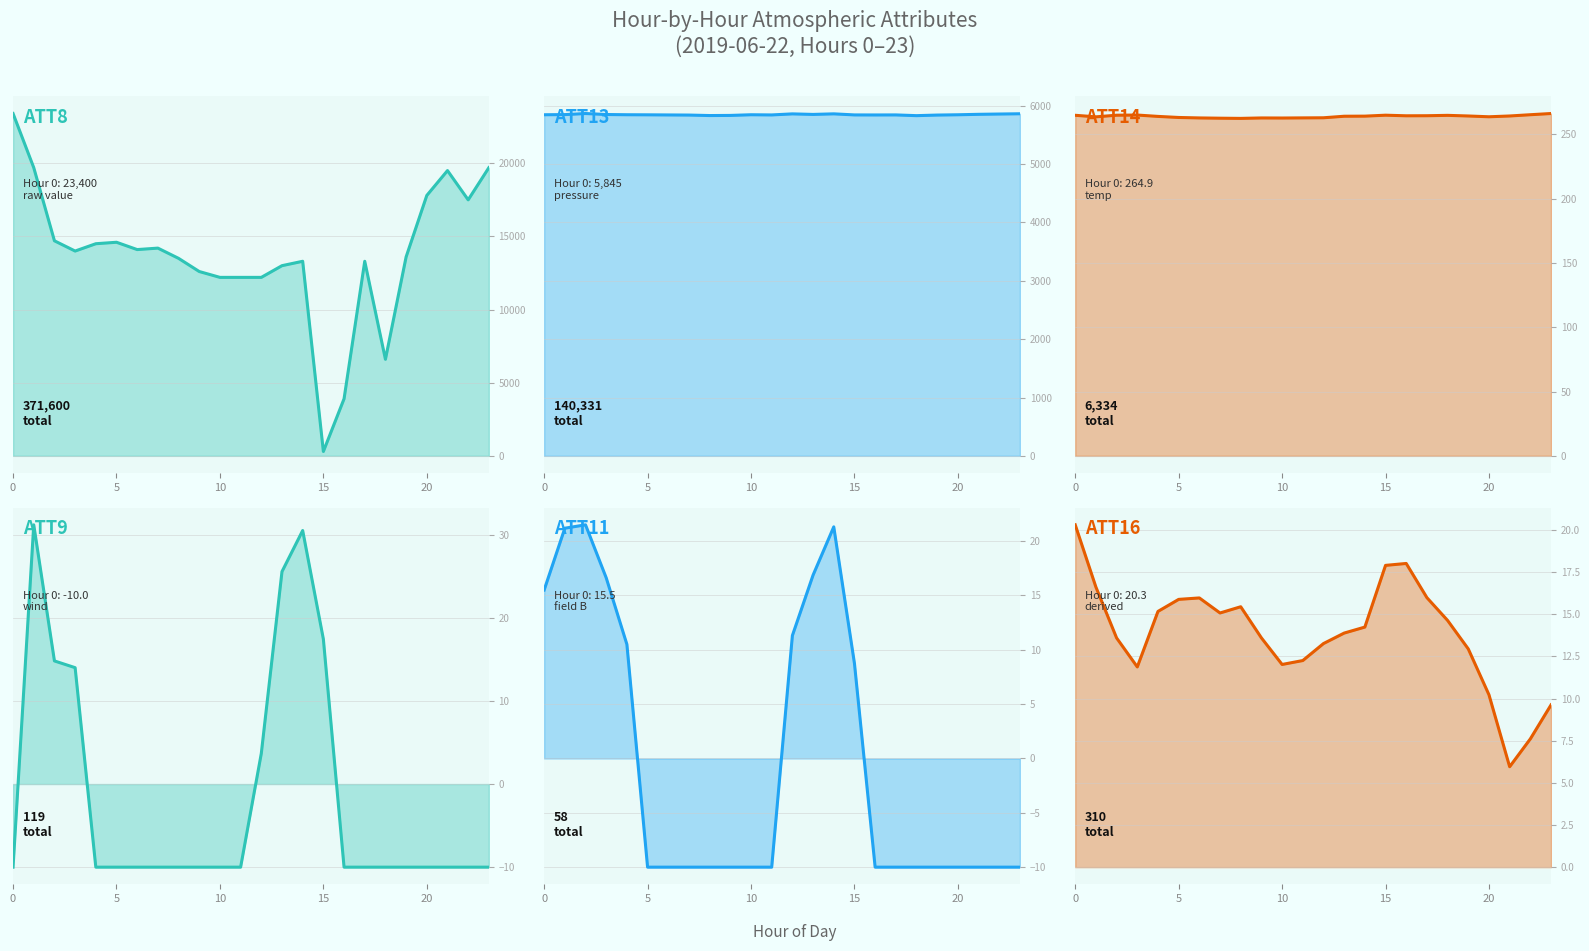

Reading right to left, what are all the values shown in this chart?

ATT8: 19700.0	17500.0	19500.0	17800.0	13600.0	6600.0	13300.0	3900.0	300.0	13300.0	13000.0	12200.0	12200.0	12200.0	12600.0	13500.0	14200.0	14100.0	14600.0	14500.0	14000.0	14700.0	19700.0	23400.0
ATT13: 5862.3	5857.9	5852.9	5845.1	5840.2	5830.0	5842.6	5841.8	5842.7	5860.9	5851.1	5860.4	5842.3	5845.5	5834.0	5831.8	5840.2	5842.2	5844.3	5845.7	5849.6	5866.6	5848.1	5845.5
ATT14: 266.3	265.4	264.4	263.8	264.4	264.9	264.6	264.5	265.0	264.3	264.2	263.0	262.9	262.8	262.9	262.5	262.7	262.9	263.2	264.1	265.1	265.0	263.7	264.9
ATT9: -10.0	-10.0	-10.0	-10.0	-10.0	-10.0	-10.0	-10.0	17.4	30.5	25.6	3.7	-10.0	-10.0	-10.0	-10.0	-10.0	-10.0	-10.0	-10.0	14.0	14.8	31.2	-10.0
ATT11: -10.0	-10.0	-10.0	-10.0	-10.0	-10.0	-10.0	-10.0	8.8	21.3	16.9	11.3	-10.0	-10.0	-10.0	-10.0	-10.0	-10.0	-10.0	10.5	16.6	21.5	21.2	15.5
ATT16: 9.6	7.6	6.0	10.2	12.9	14.6	16.0	18.0	17.9	14.2	13.9	13.3	12.3	12.0	13.6	15.4	15.1	16.0	15.9	15.2	11.9	13.6	16.6	20.3